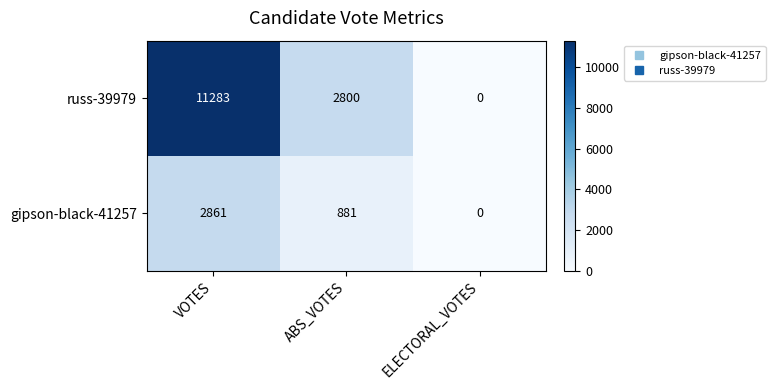

At which label does russ-39979 reach its peak?

VOTES